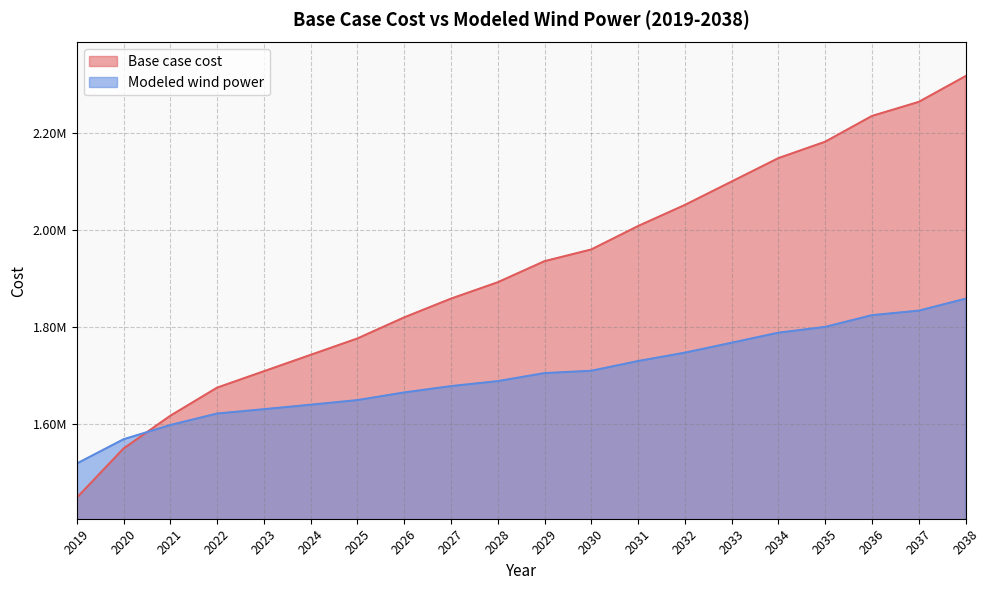

At which category is the sum across all series the highest?

2038